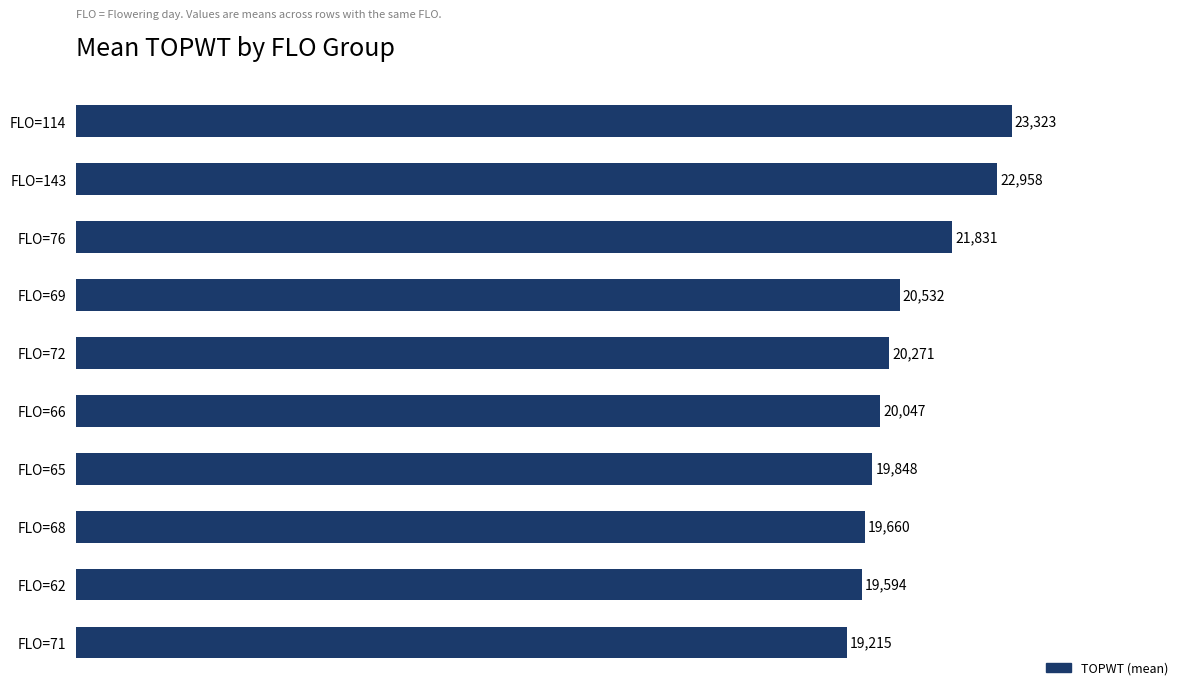

Reading bottom to top, what are all the values shown in this chart?

FLO=71=19215	FLO=62=19594	FLO=68=19660	FLO=65=19848	FLO=66=20047	FLO=72=20271	FLO=69=20532	FLO=76=21831	FLO=143=22958	FLO=114=23323